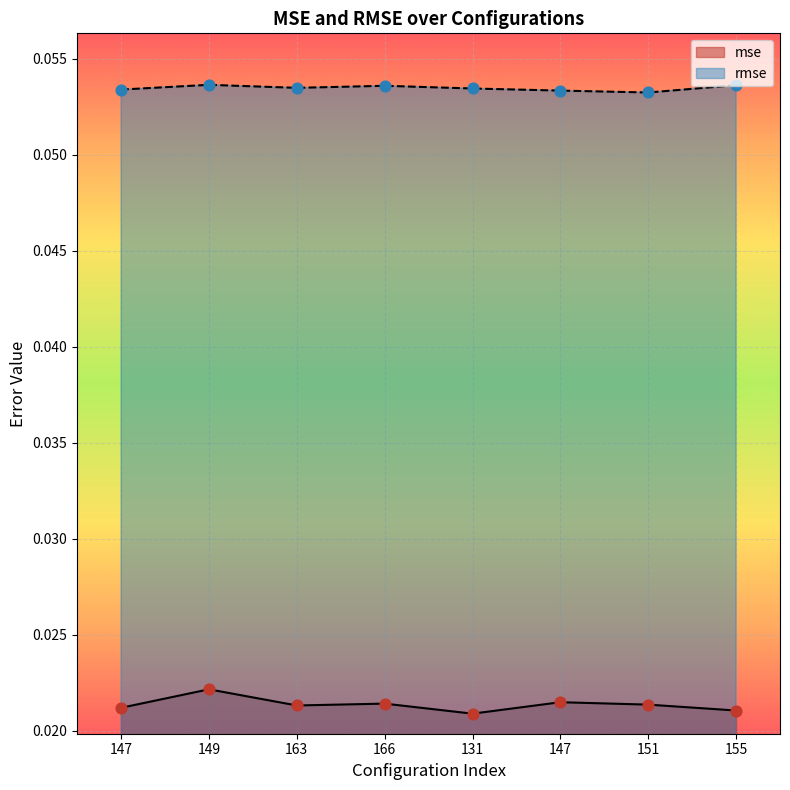

Which series reaches the minimum Y coordinate?

mse